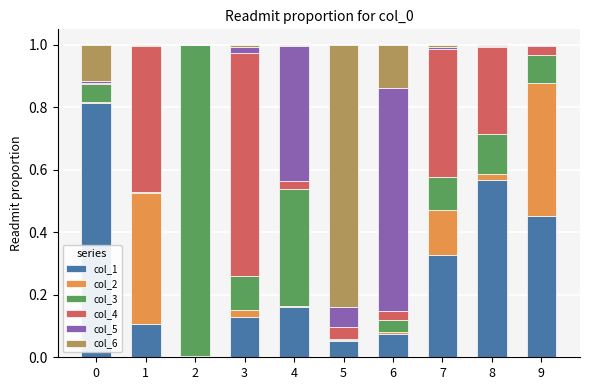

What are all the series names shown in the legend?

col_1, col_2, col_3, col_4, col_5, col_6